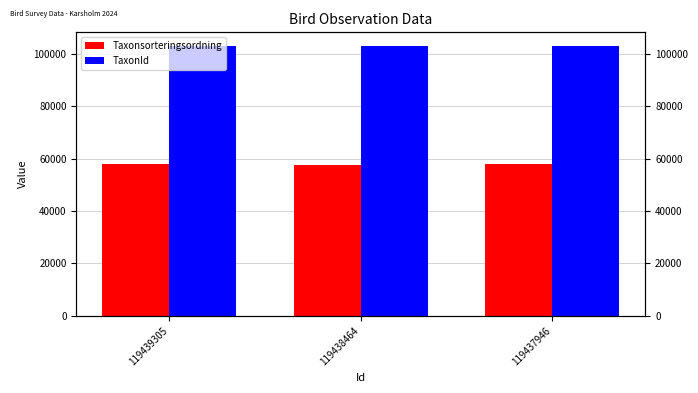

List the labels in order of TaxonId value, smallest first.

119439305, 119438464, 119437946